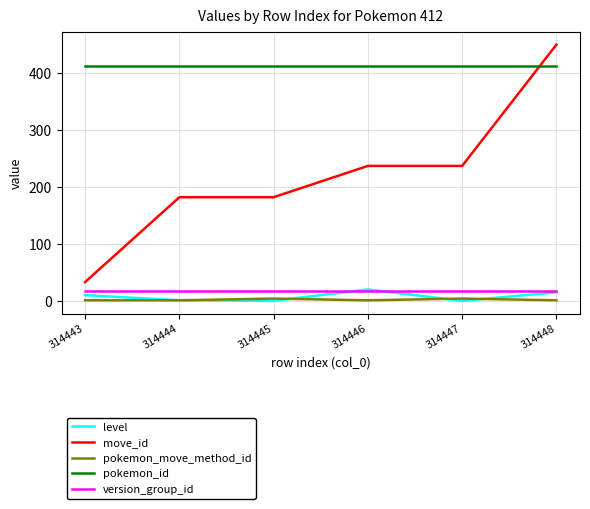

True or false: version_group_id and pokemon_id intersect in this chart.

False